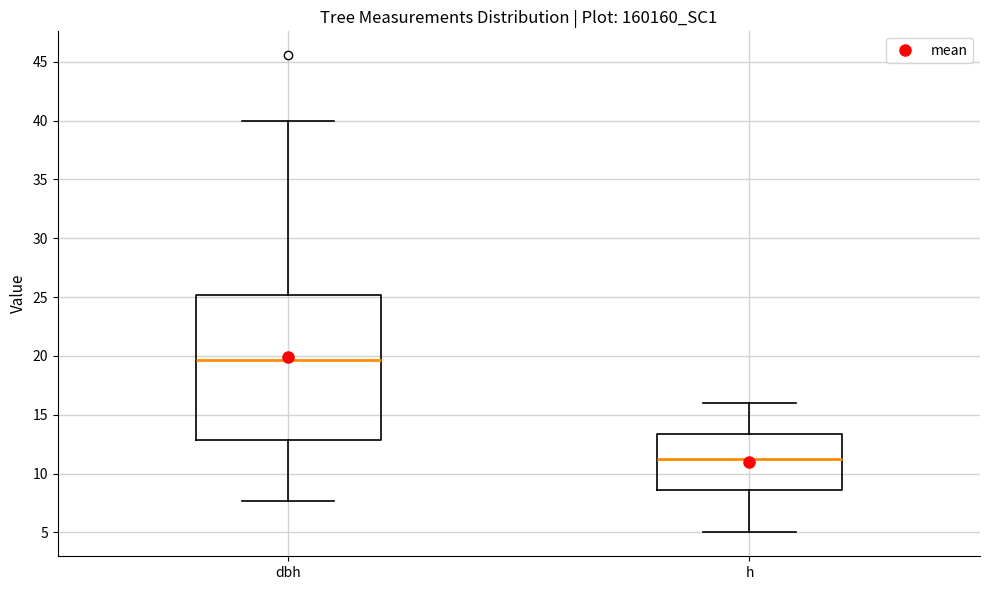

Reading left to right, read every box against the y-axis: the position of its median line, the range the box covers, and the ends of its whiskers. The values are not printed on the chart, so give them approximately, as read against the axis.

dbh: median 19.5, box 13.0 to 25.0, whiskers 7.5 to 40.0
h: median 11.5, box 8.5 to 13.5, whiskers 5.0 to 16.0